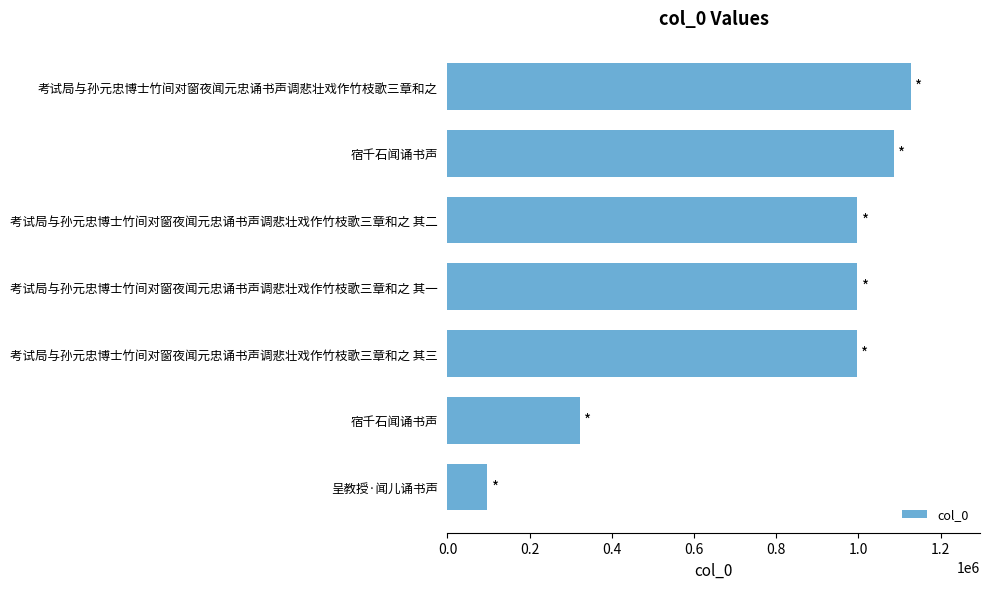

What is the minimum value shown in the chart?

96517